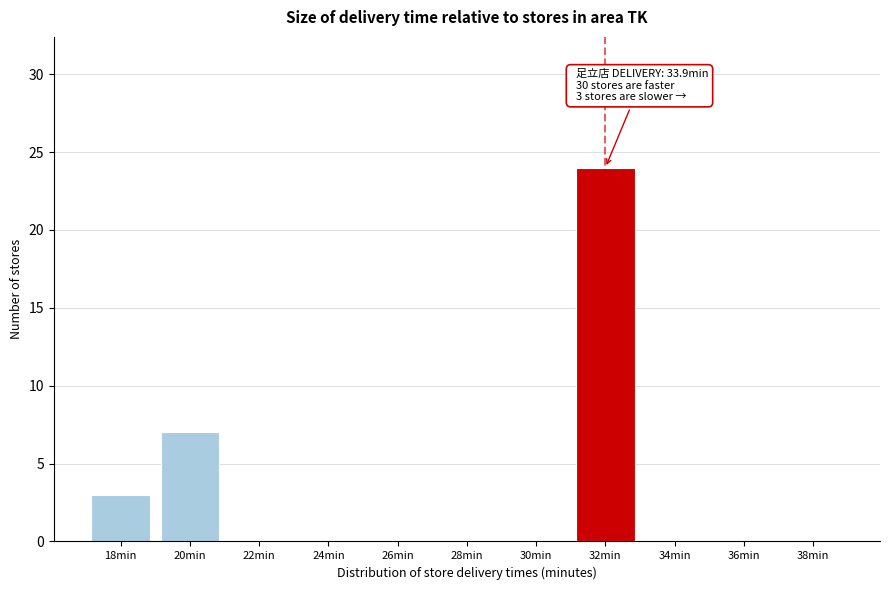

Reading left to right, list all the values displayed in this chart.

18min=3	20min=7	22min=0	24min=0	26min=0	28min=0	30min=0	32min=24	34min=0	36min=0	38min=0